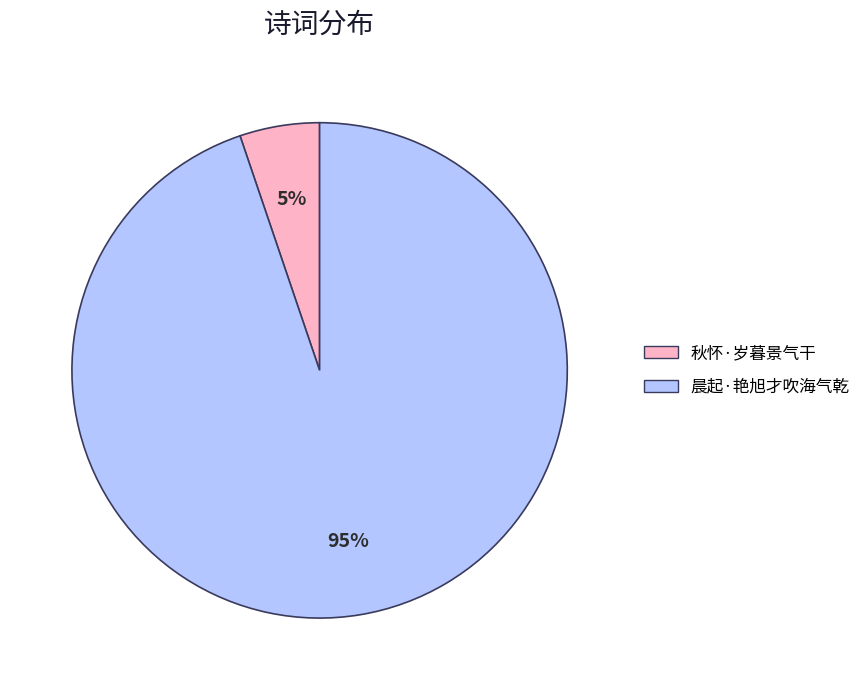

To the nearest percent, what is the difference between the largest and smallest slice percentages?

90%